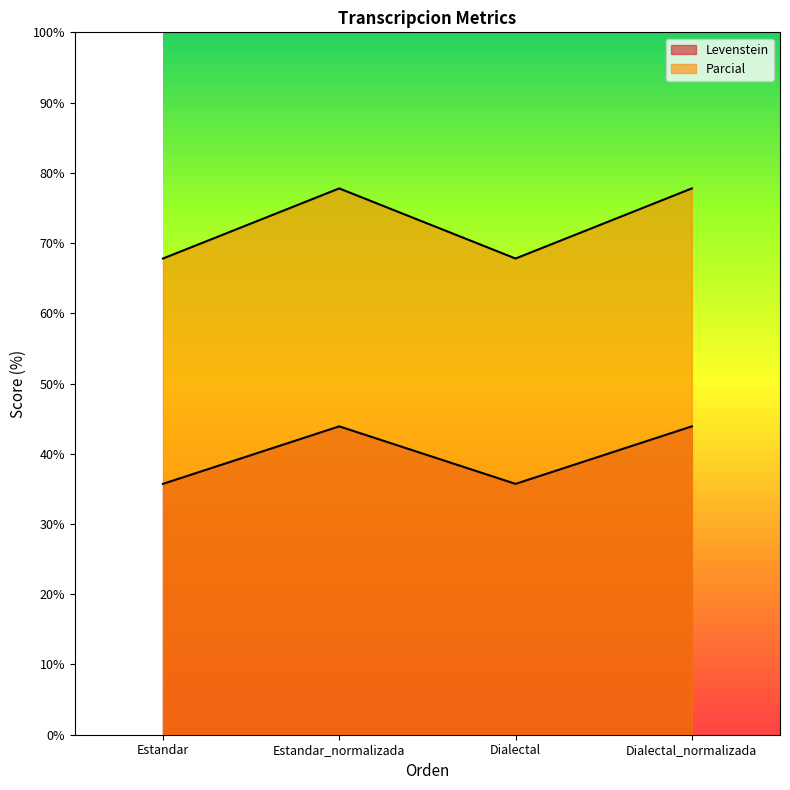

What position from the left is Estandar?

1